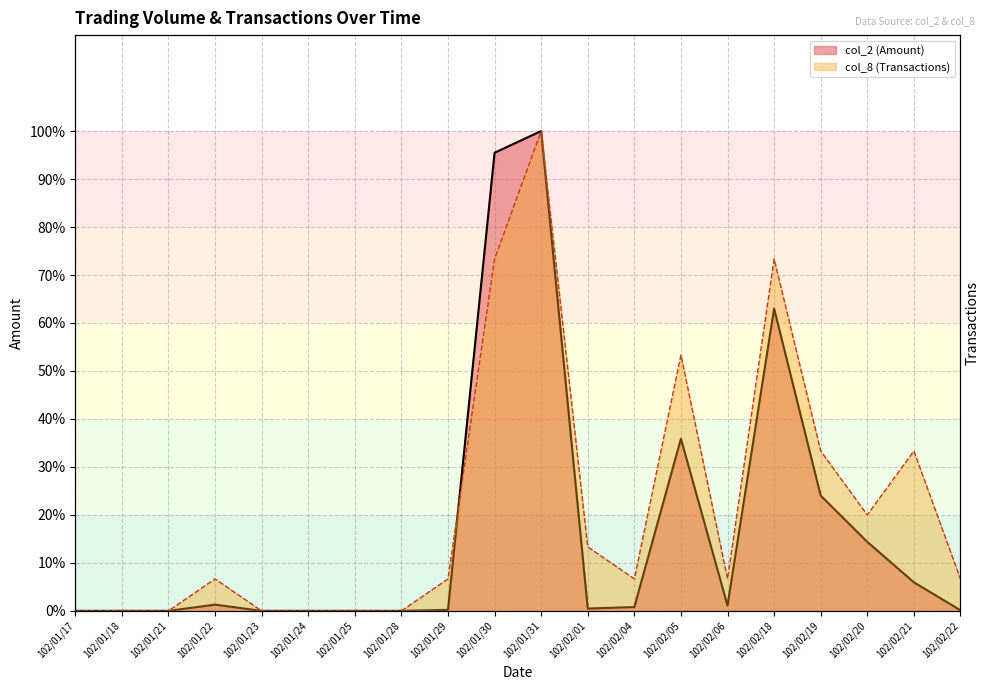

Which series has the widest spread of values?

col_2 (Amount)